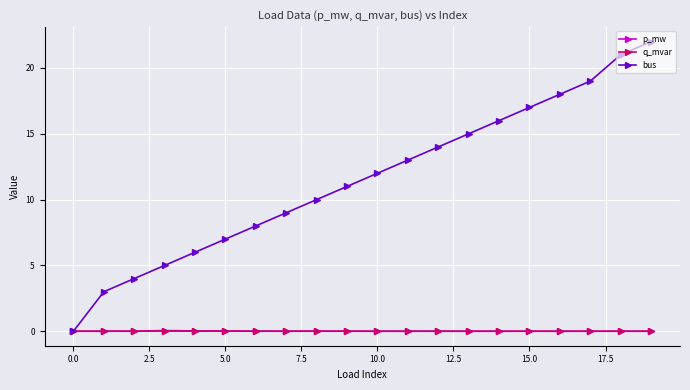

After their last crossing, which series has the higher values: bus or p_mw?

bus